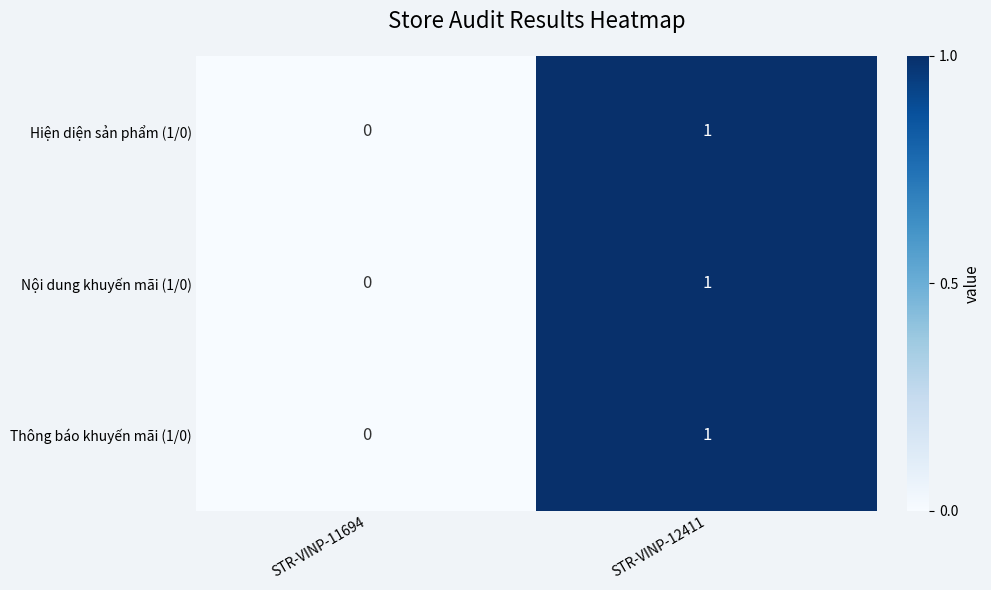

The value of Hiện diện sản phẩm (1/0) at STR-VINP-12411 is 1. True or false?

True